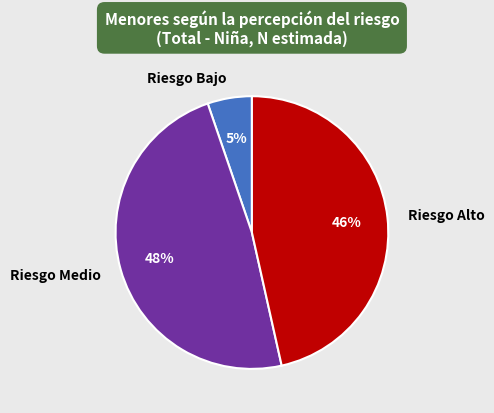

Rank the categories by value from lowest to highest.

Riesgo Bajo, Riesgo Alto, Riesgo Medio